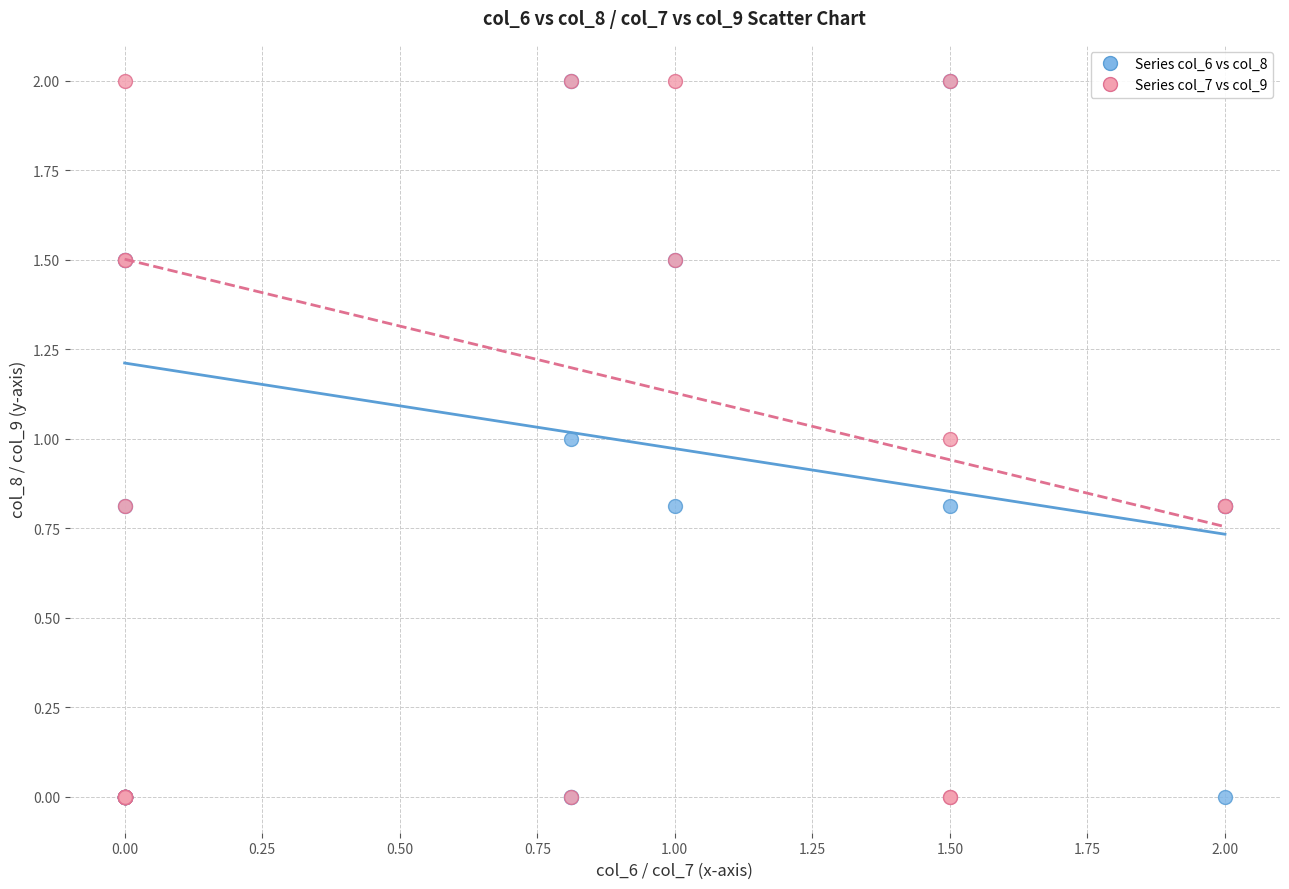

What are all the series names shown in the legend?

Series col_6 vs col_8, Series col_7 vs col_9